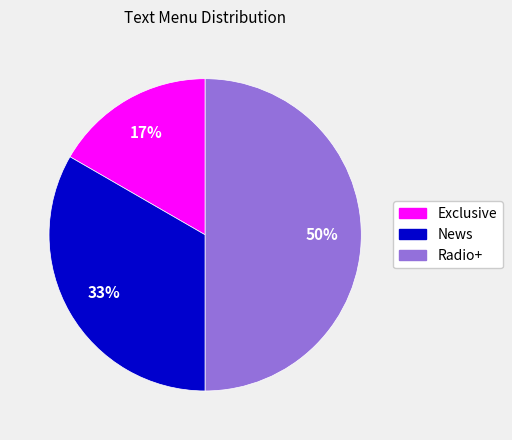

What is the smallest slice in the pie chart?

Exclusive